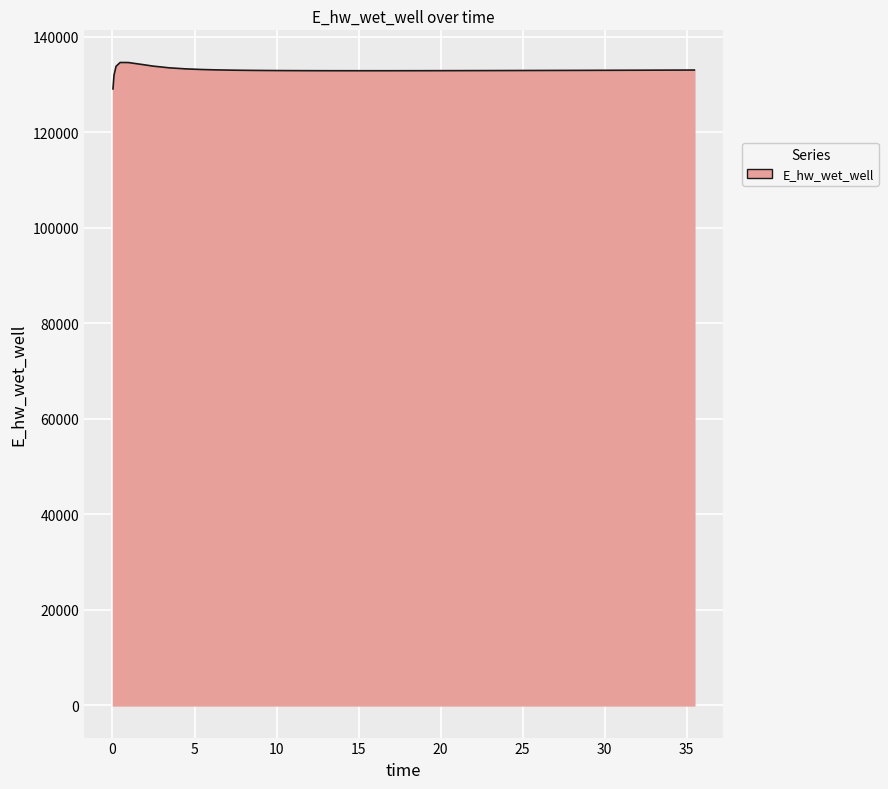

How many lines are shown in the chart?

1